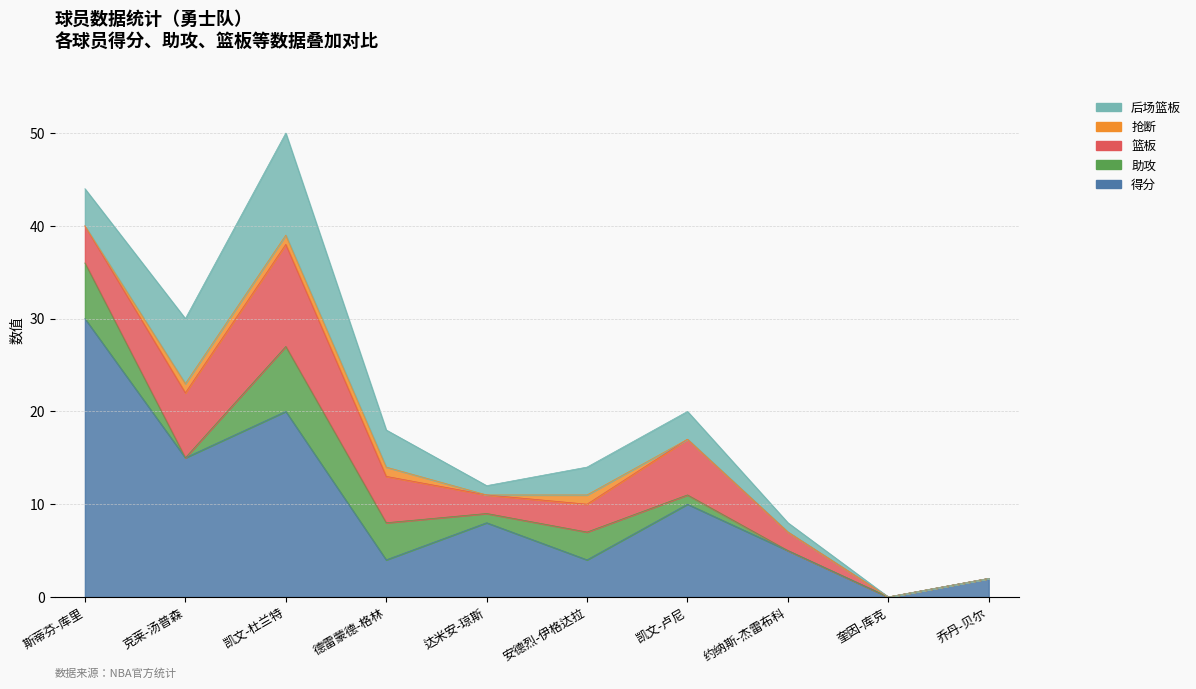

What is the sum of all 助攻 values?

22